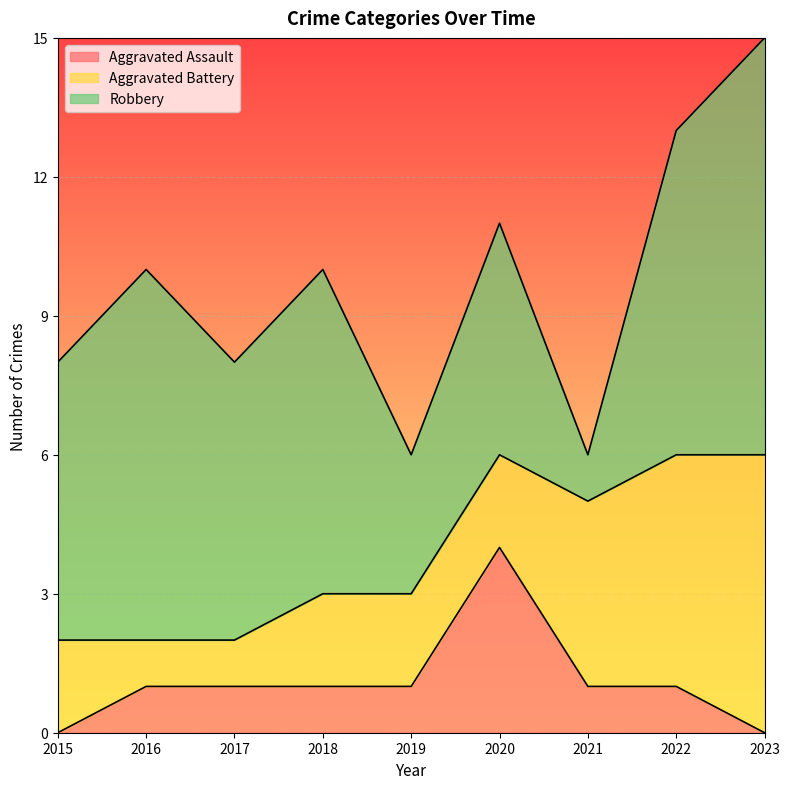

What are all the series names shown in the legend?

Aggravated Assault, Aggravated Battery, Robbery